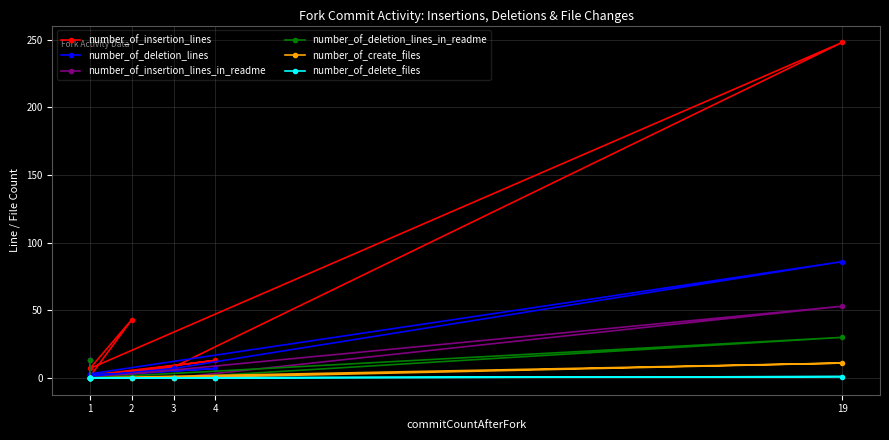

Which series has the widest spread of values?

number_of_insertion_lines